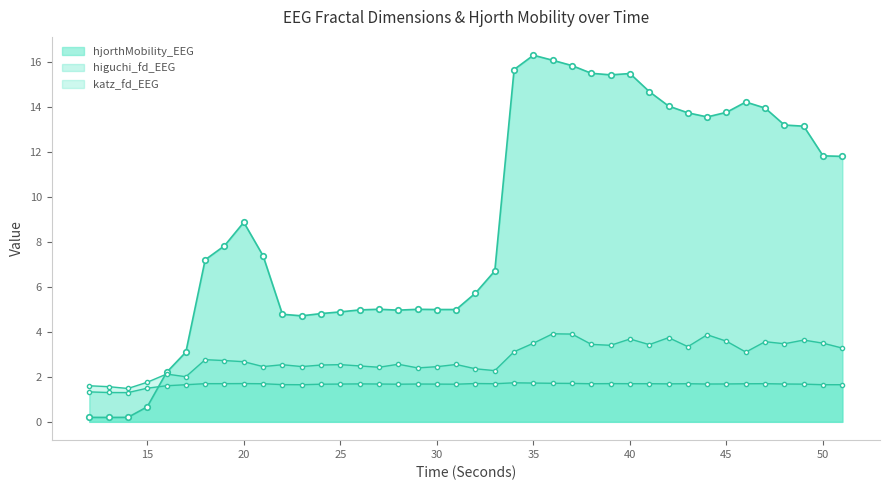

The hjorthMobility_EEG series shows 18.9 at 44. True or false?

False